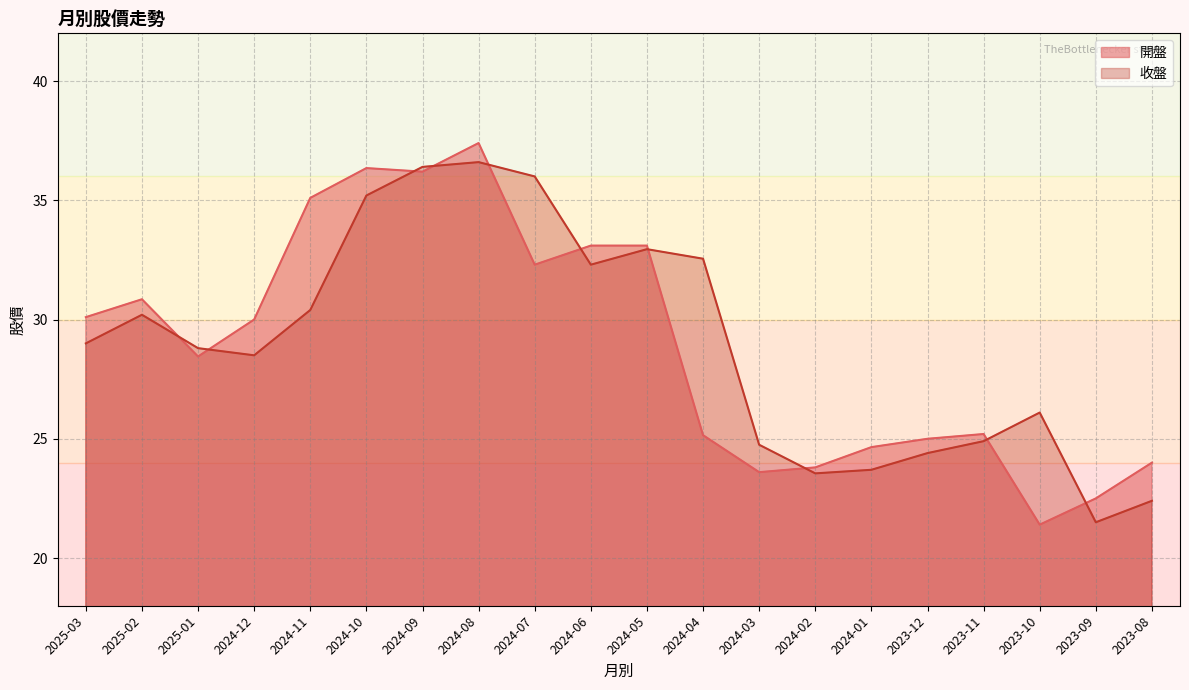

Between which two adjacent categories do 收盤 and 開盤 first intersect?

2025-02 and 2025-01